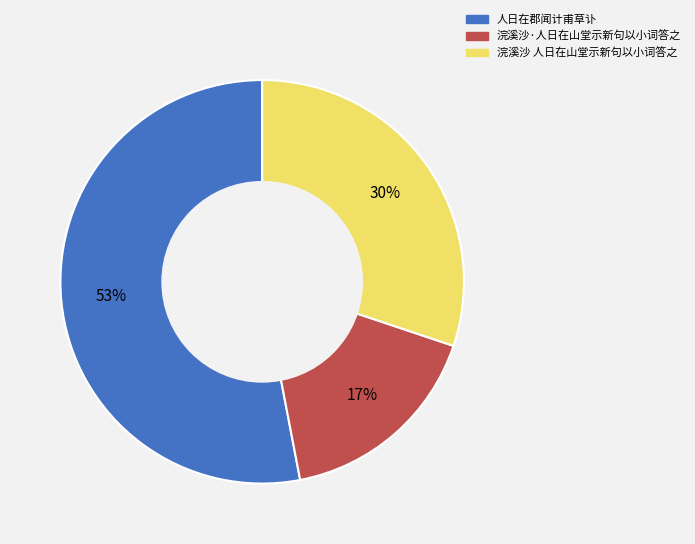

How many slices are in this pie chart?

3